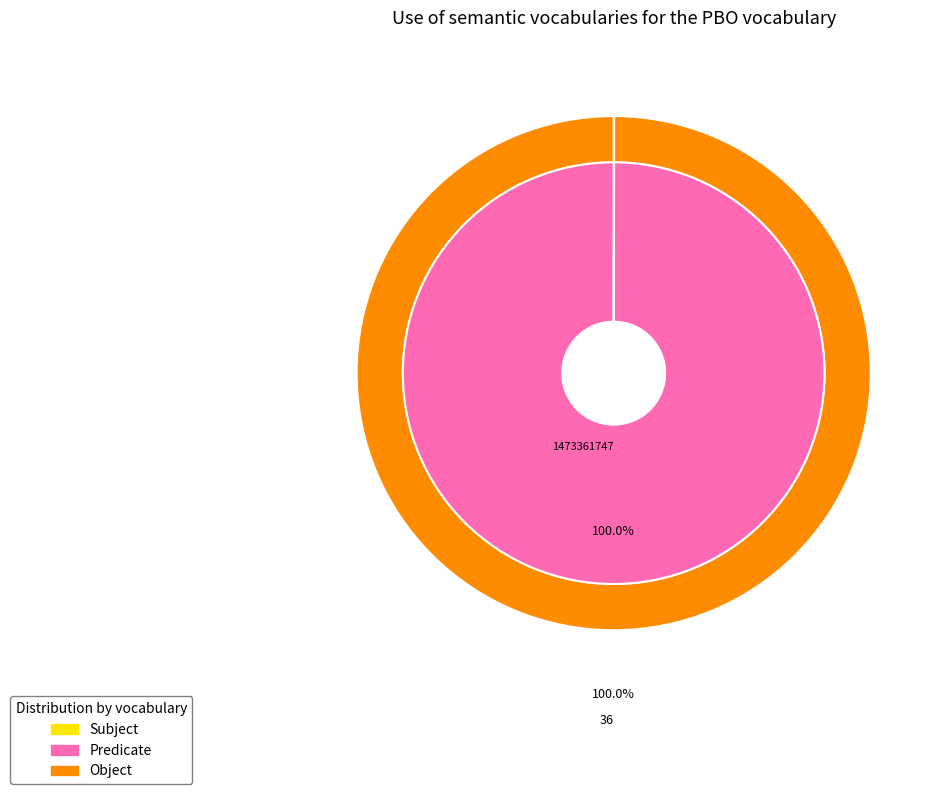

Do 1473361747 and 1466078967 together represent more than half of the pie?

Yes